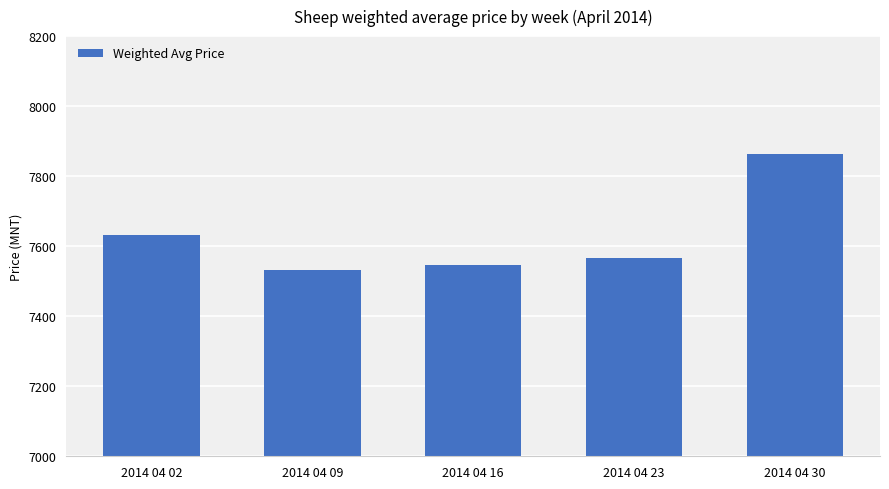

Between 2014 04 09 and 2014 04 30, which is larger?

2014 04 30